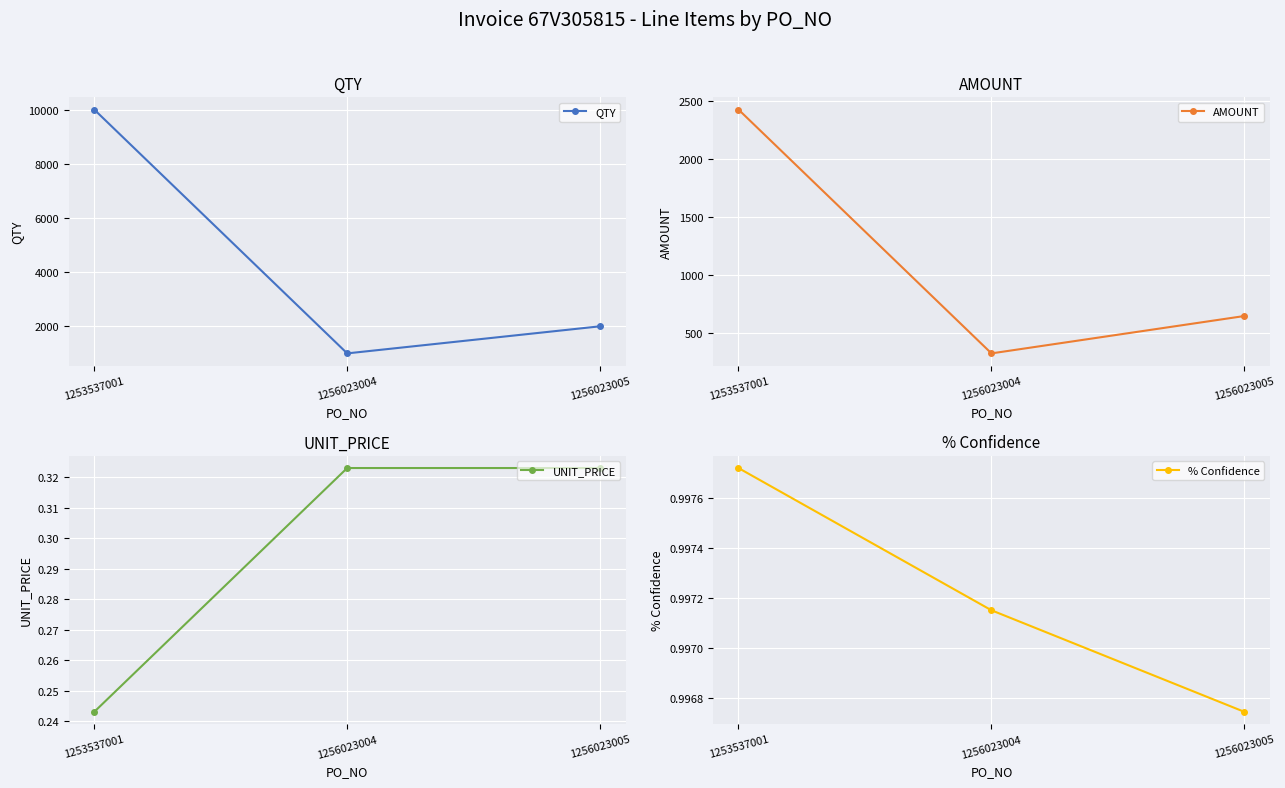

What is the total value across all series at 1256023004?

1324.3